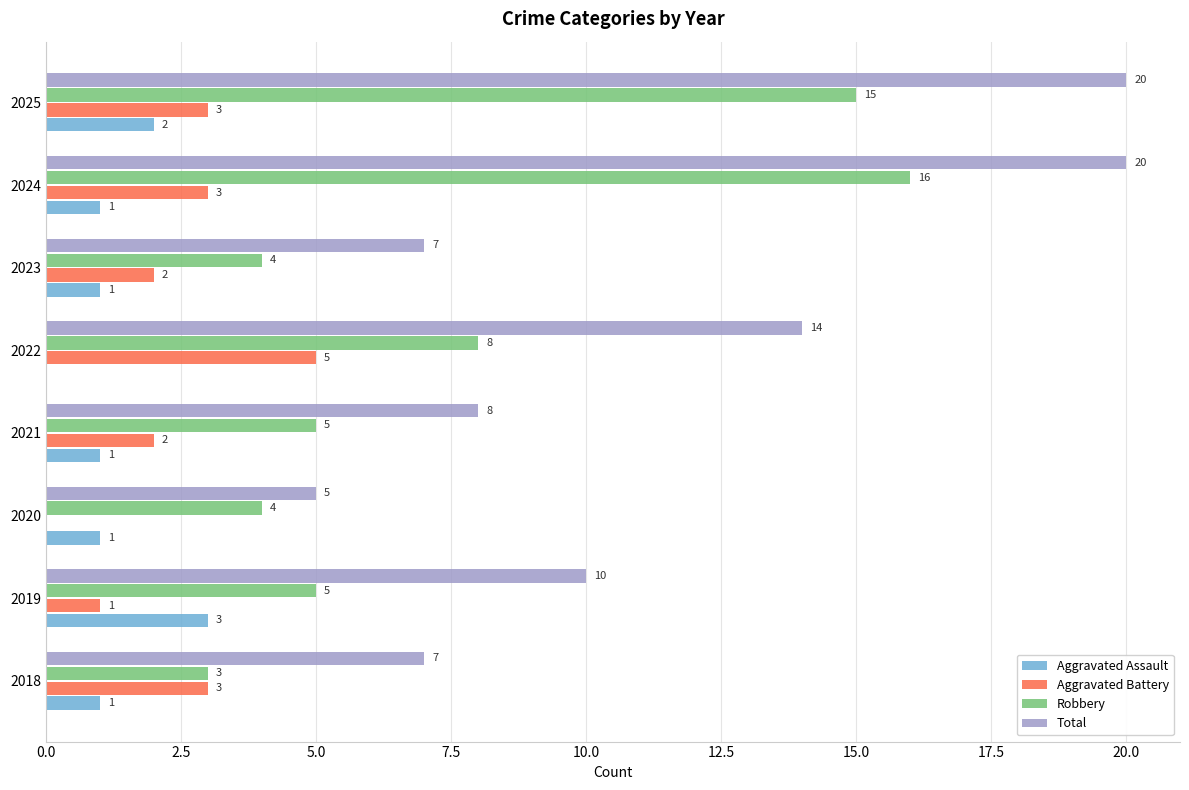

What is the highest value of the Aggravated Battery series?

5